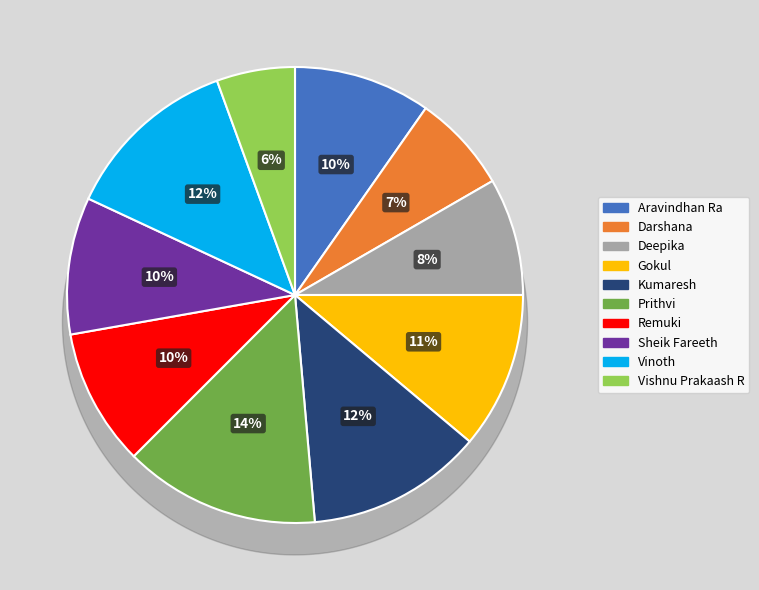

Approximately how many times larger is the value at Kumaresh compared to Deepika?

1.5